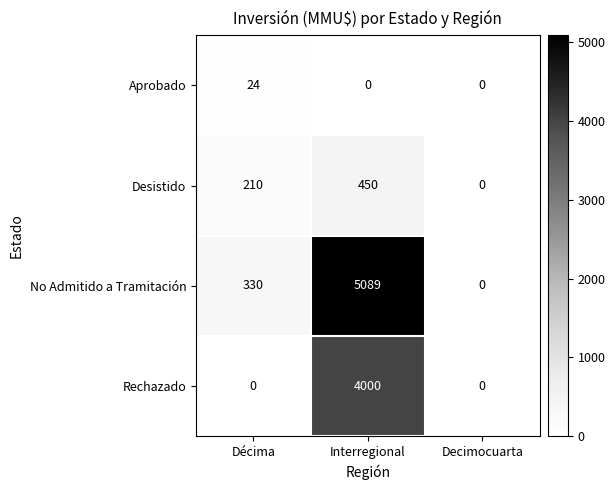

At how many categories does at least one series exceed 3784?

1